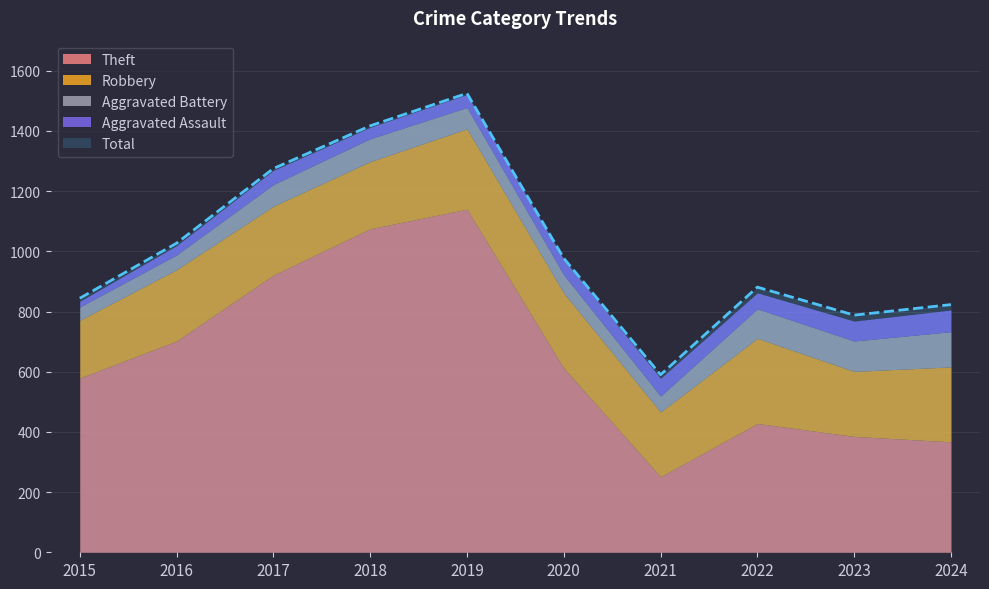

Reading left to right, list all the values displayed in this chart.

Robbery: 2015=192	2016=237	2017=229	2018=223	2019=267	2020=249	2021=215	2022=283	2023=216	2024=249
Theft: 2015=579	2016=702	2017=921	2018=1075	2019=1140	2020=612	2021=251	2022=428	2023=385	2024=367
Aggravated Battery: 2015=44	2016=49	2017=72	2018=76	2019=71	2020=61	2021=53	2022=98	2023=101	2024=117
Aggravated Assault: 2015=19	2016=31	2017=47	2018=38	2019=43	2020=51	2021=59	2022=53	2023=66	2024=72
Total: 2015=844	2016=1027	2017=1275	2018=1417	2019=1525	2020=977	2021=590	2022=881	2023=788	2024=823